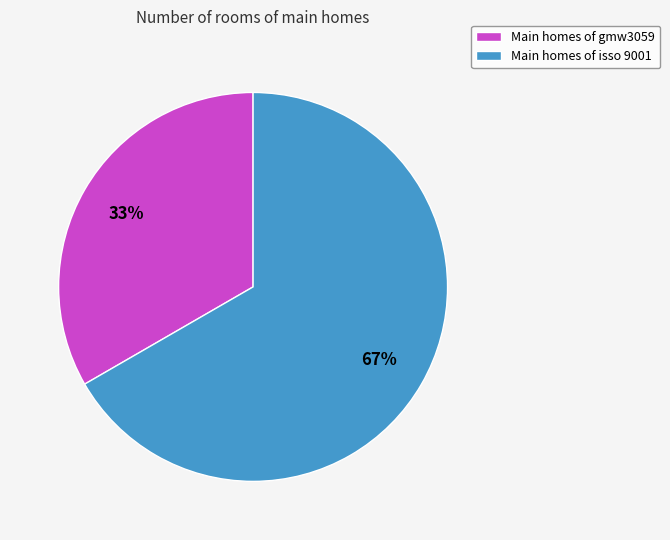

To the nearest percent, what portion does Main homes of gmw3059 represent?

33%